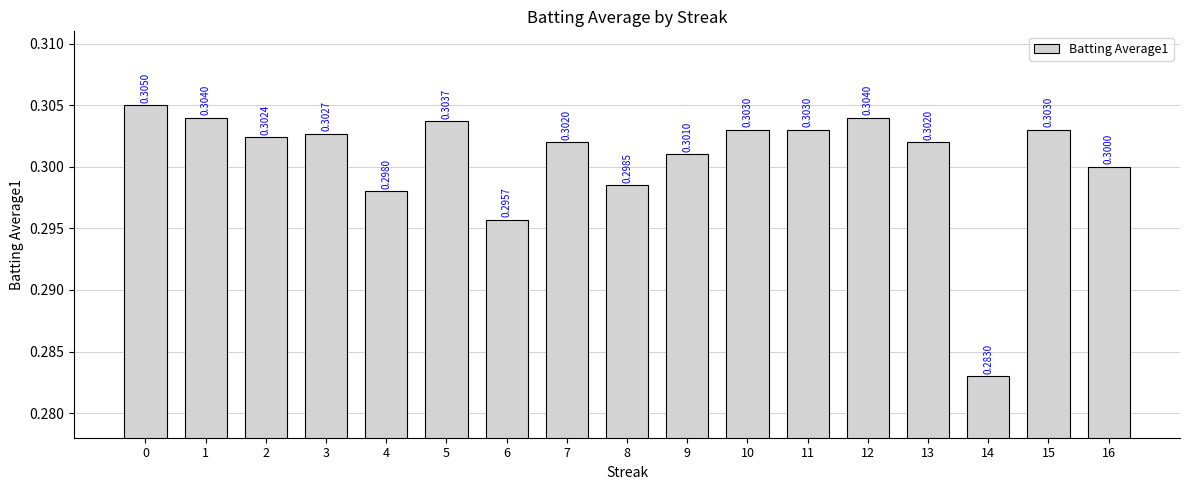

What is the sum of the values at 9 and 4?

0.6